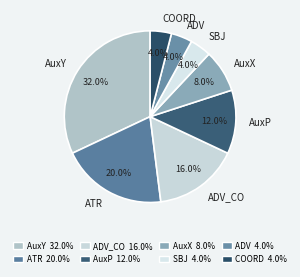

Count the number of slices in the pie.

8